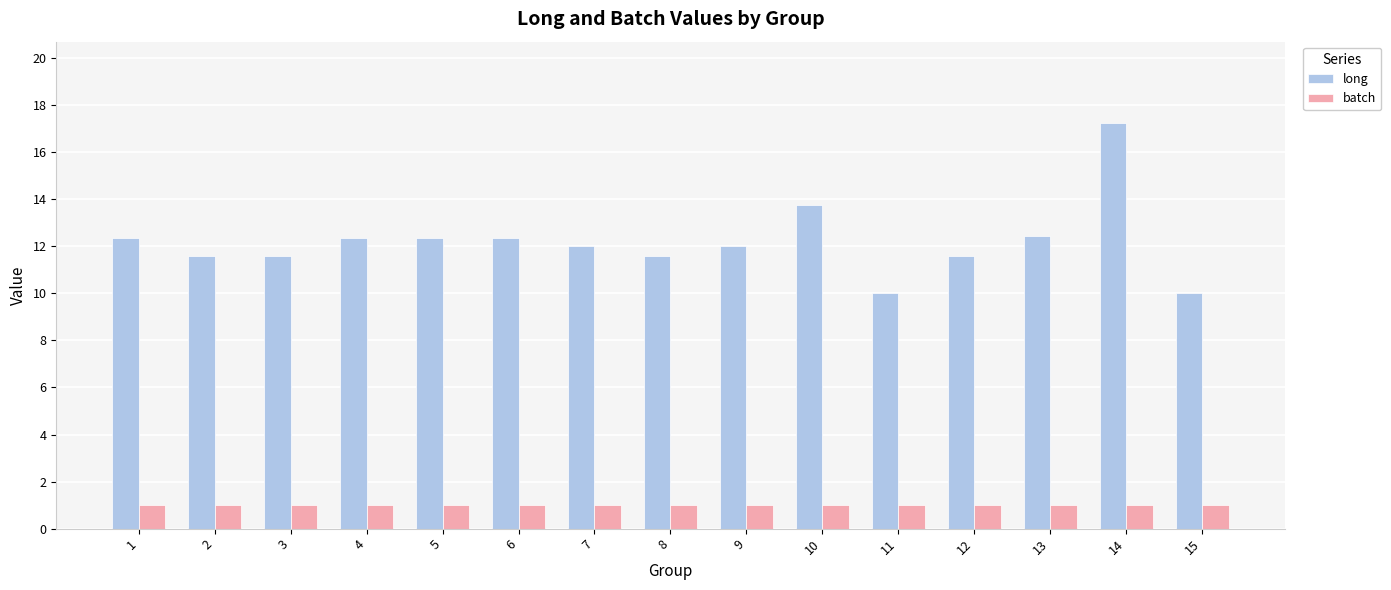

True or false: batch has a value of 1.0 at 4.

True